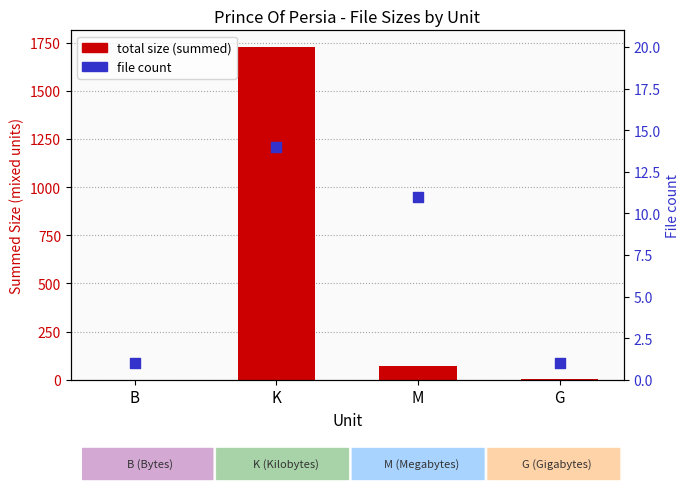

At how many categories does at least one series exceed 1268?

1